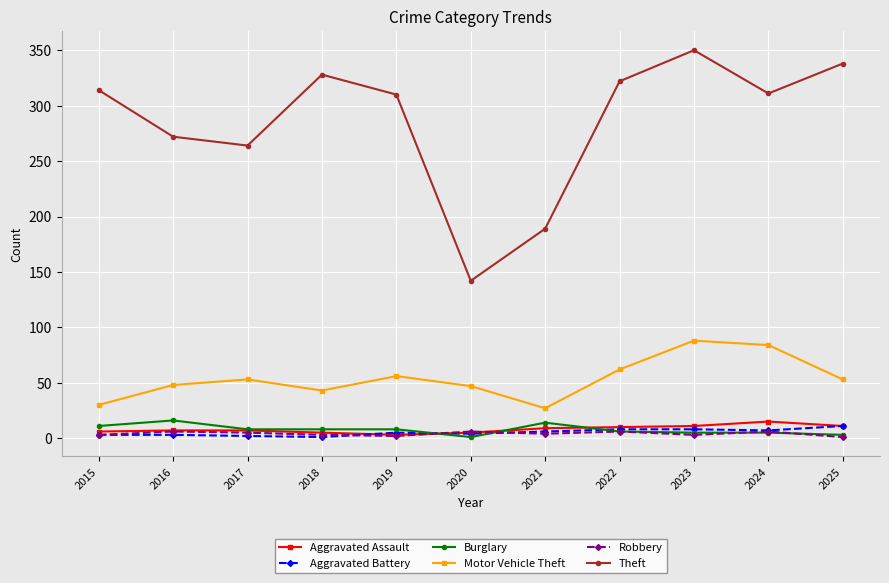

Count the number of categories in the chart.

11